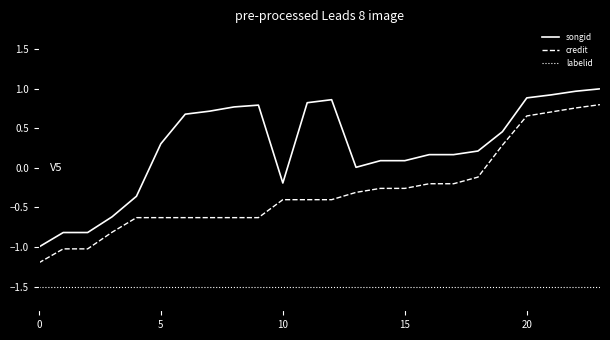

True or false: songid and credit cross at least once.

False